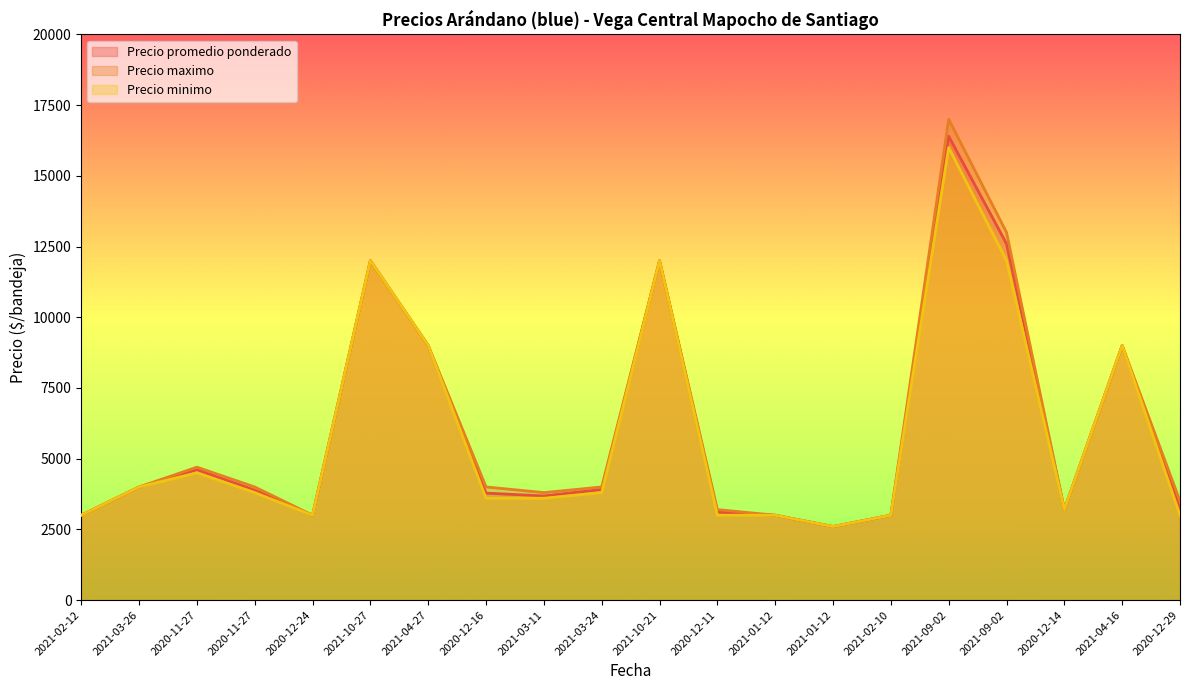

How many data points in Precio maximo are less than 4000?

9